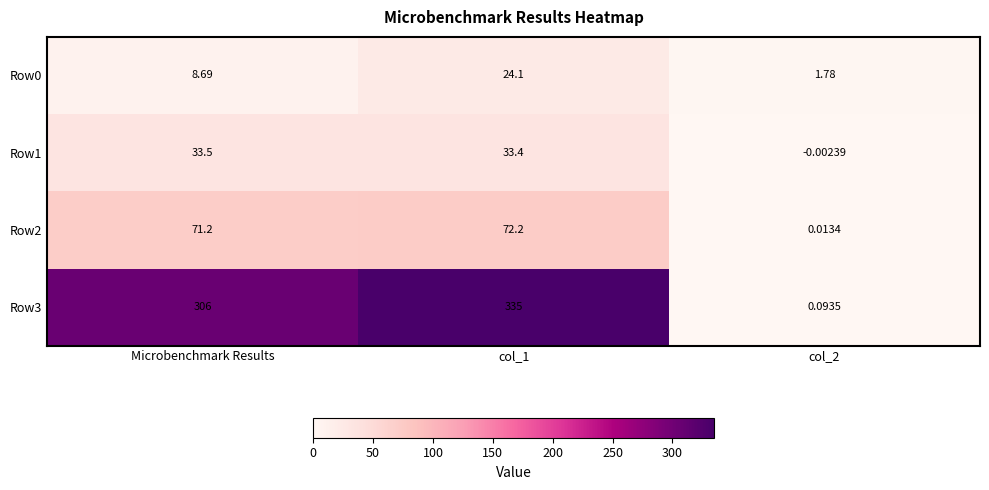

At which label does Row0 first exceed 8?

Microbenchmark Results